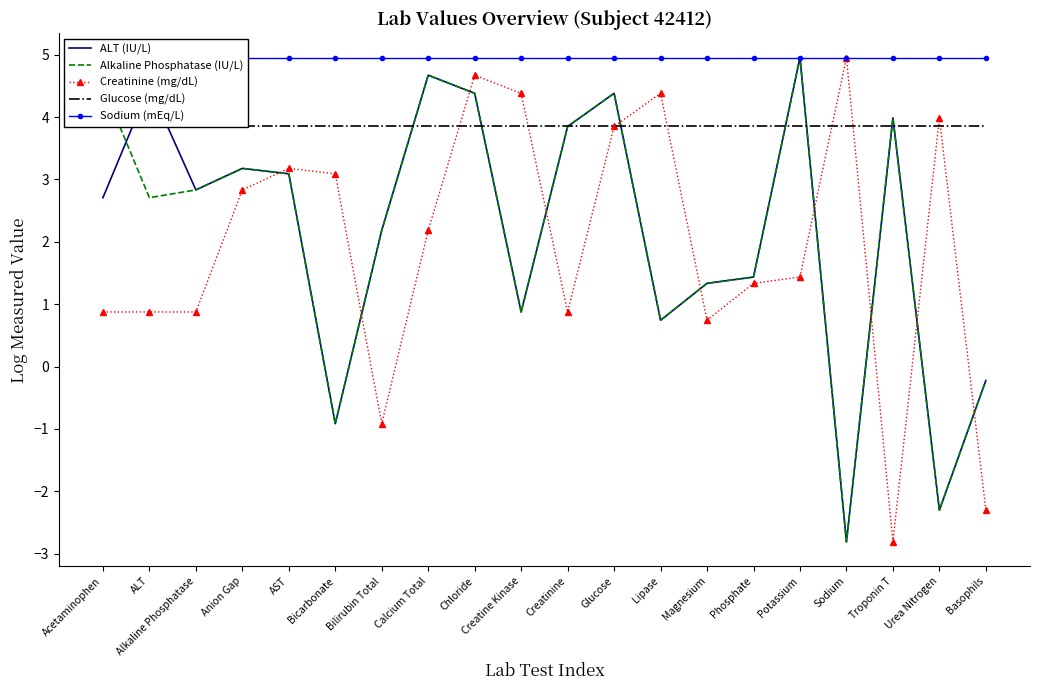

Where is Sodium (mEq/L) nearest to the value 4?

Acetaminophen